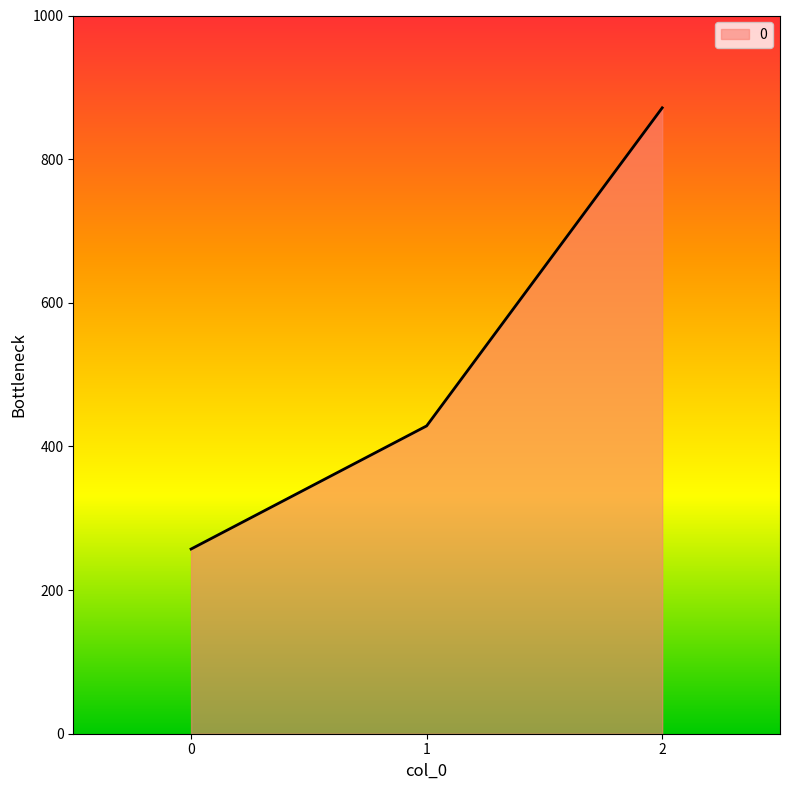

Is it true that the value at 2 is 387.5?

False